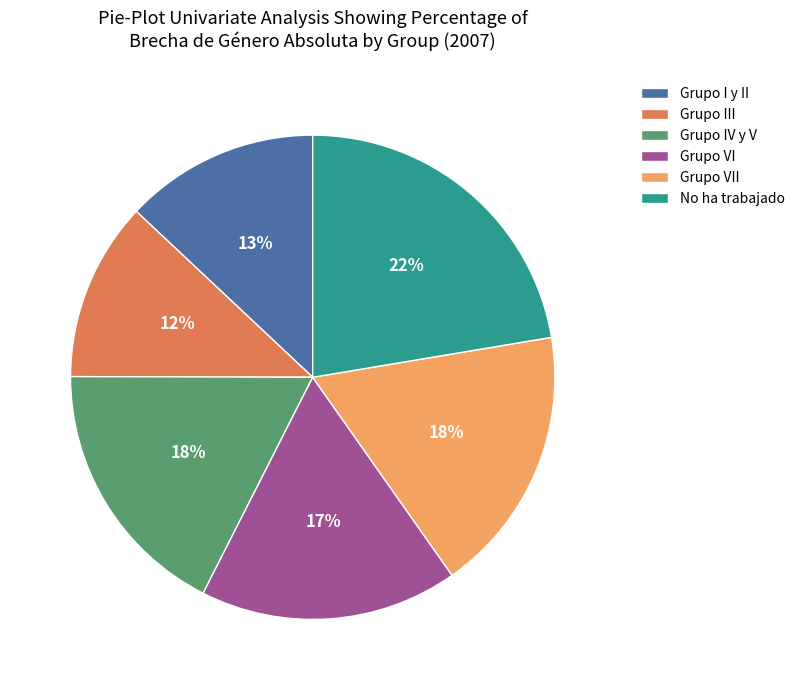

What is the largest slice in the pie chart?

No ha trabajado